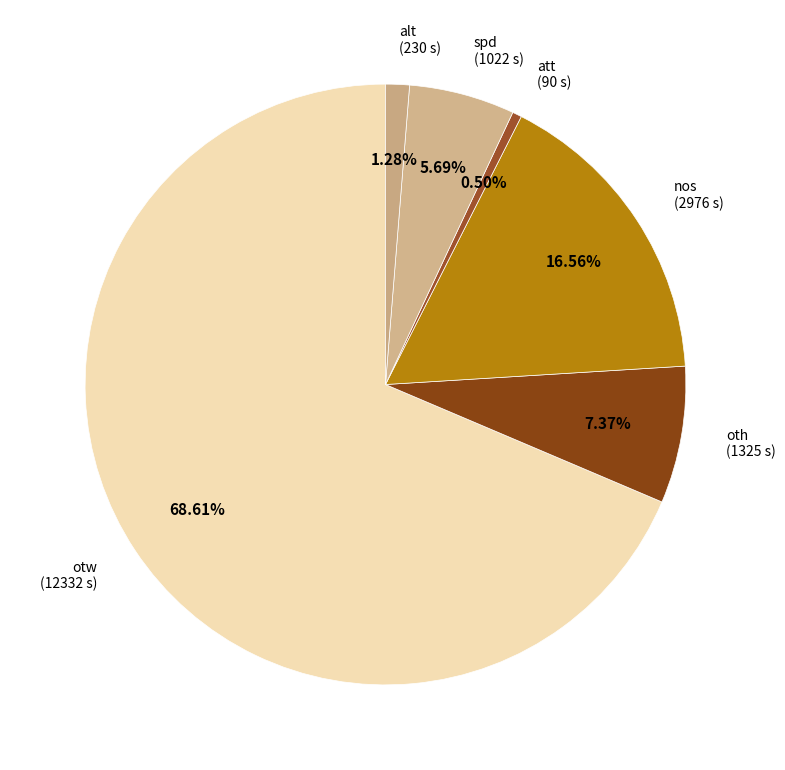

Which category accounts for the majority?

otw